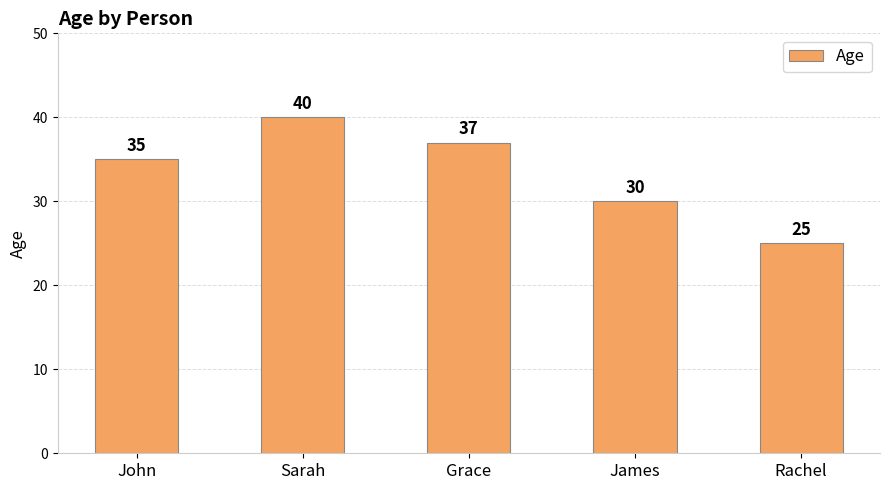

What is the average value?

33